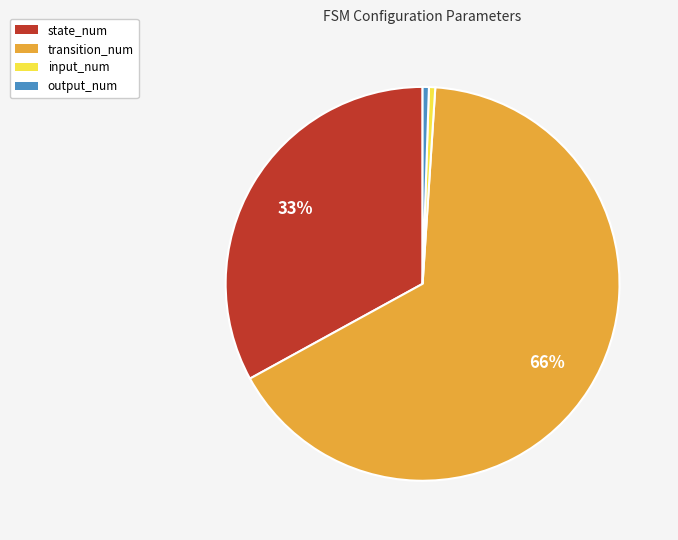

Which category accounts for the majority?

transition_num